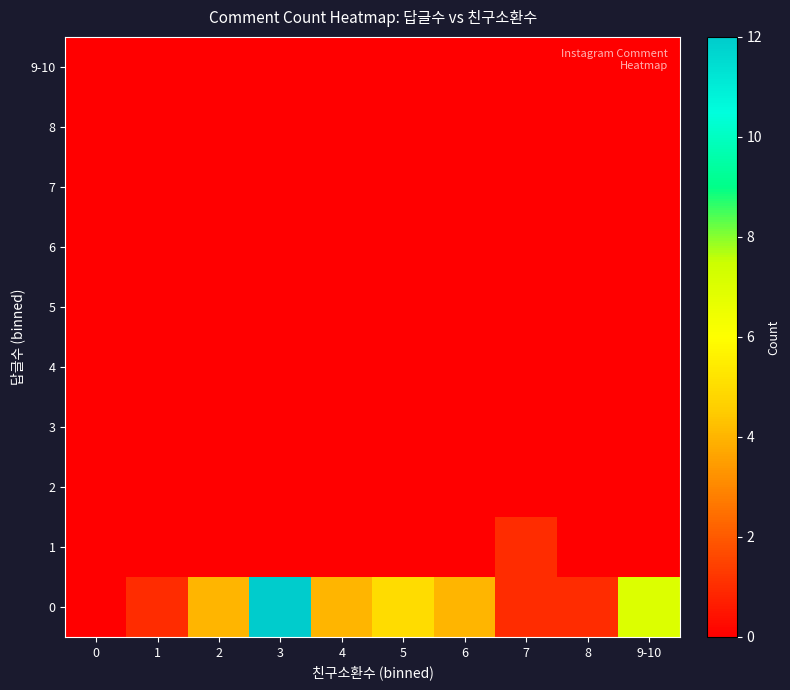

Reading left to right, list all the values displayed in this chart.

0: 0=0	1=1	2=4	3=12	4=4	5=5	6=4	7=1	8=1	9-10=7
1: 0=0	1=0	2=0	3=0	4=0	5=0	6=0	7=1	8=0	9-10=0
2: 0=0	1=0	2=0	3=0	4=0	5=0	6=0	7=0	8=0	9-10=0
3: 0=0	1=0	2=0	3=0	4=0	5=0	6=0	7=0	8=0	9-10=0
4: 0=0	1=0	2=0	3=0	4=0	5=0	6=0	7=0	8=0	9-10=0
5: 0=0	1=0	2=0	3=0	4=0	5=0	6=0	7=0	8=0	9-10=0
6: 0=0	1=0	2=0	3=0	4=0	5=0	6=0	7=0	8=0	9-10=0
7: 0=0	1=0	2=0	3=0	4=0	5=0	6=0	7=0	8=0	9-10=0
8: 0=0	1=0	2=0	3=0	4=0	5=0	6=0	7=0	8=0	9-10=0
9-10: 0=0	1=0	2=0	3=0	4=0	5=0	6=0	7=0	8=0	9-10=0